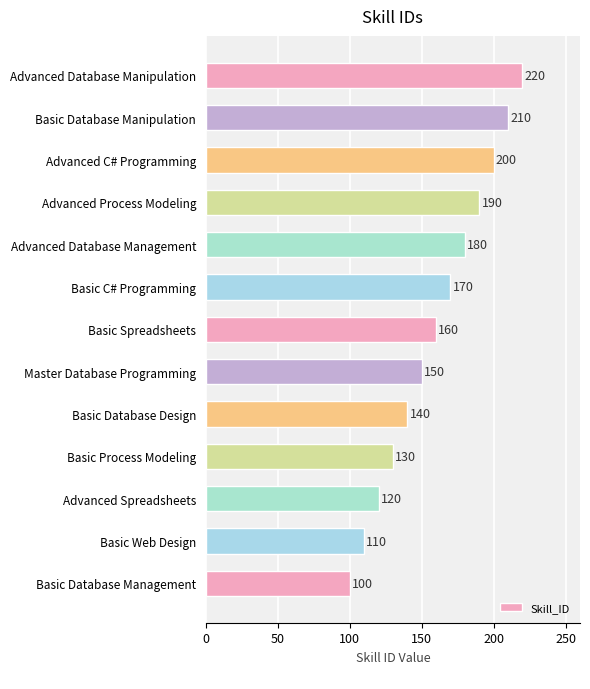

Reading top to bottom, list all the values displayed in this chart.

220	210	200	190	180	170	160	150	140	130	120	110	100